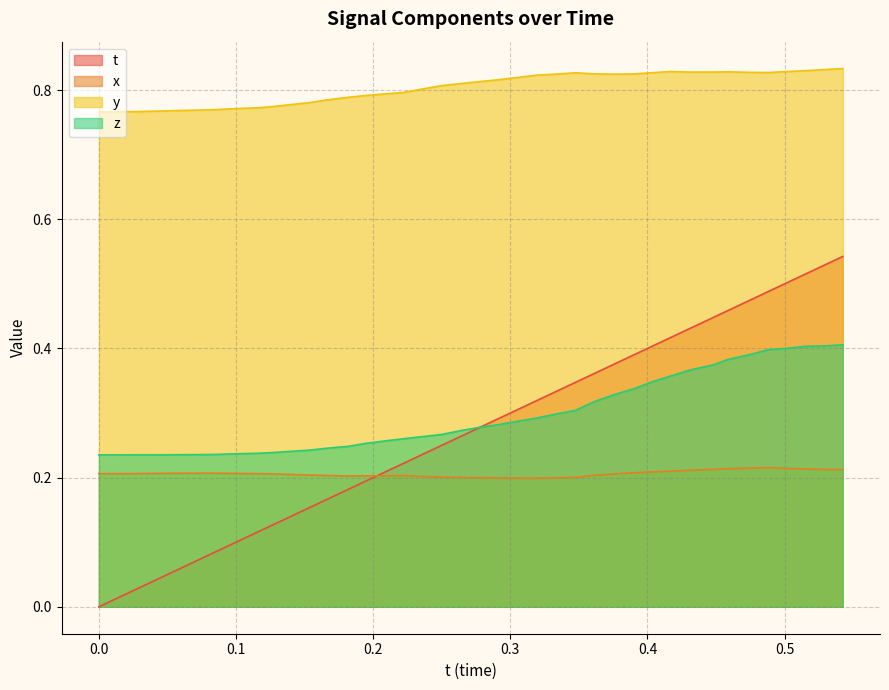

Which series has the widest spread of values?

t